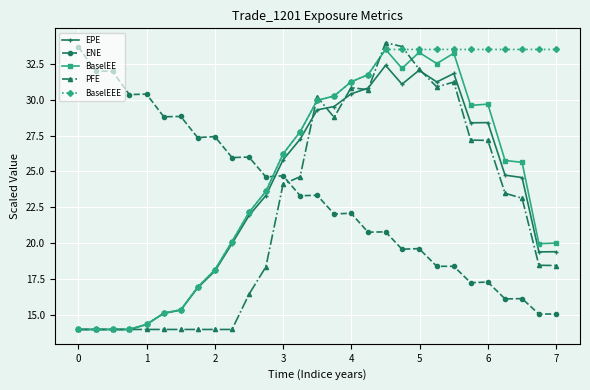

How many times do EPE and ENE cross each other?

1